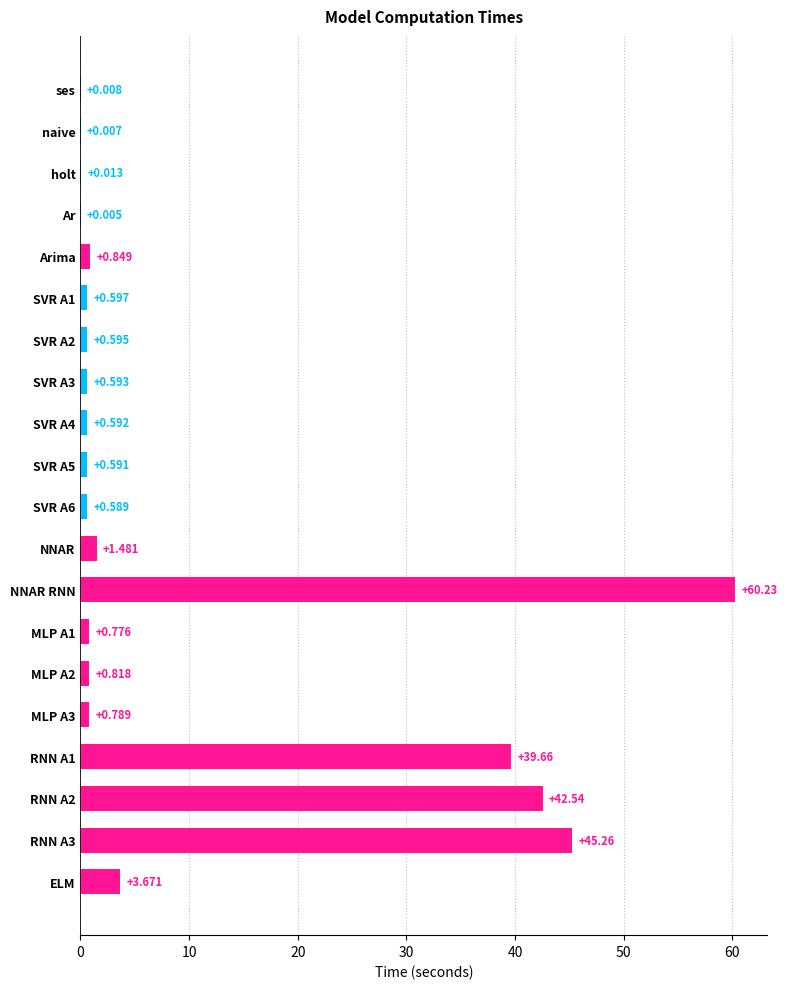

At which category does the chart reach its peak across all series?

NNAR RNN